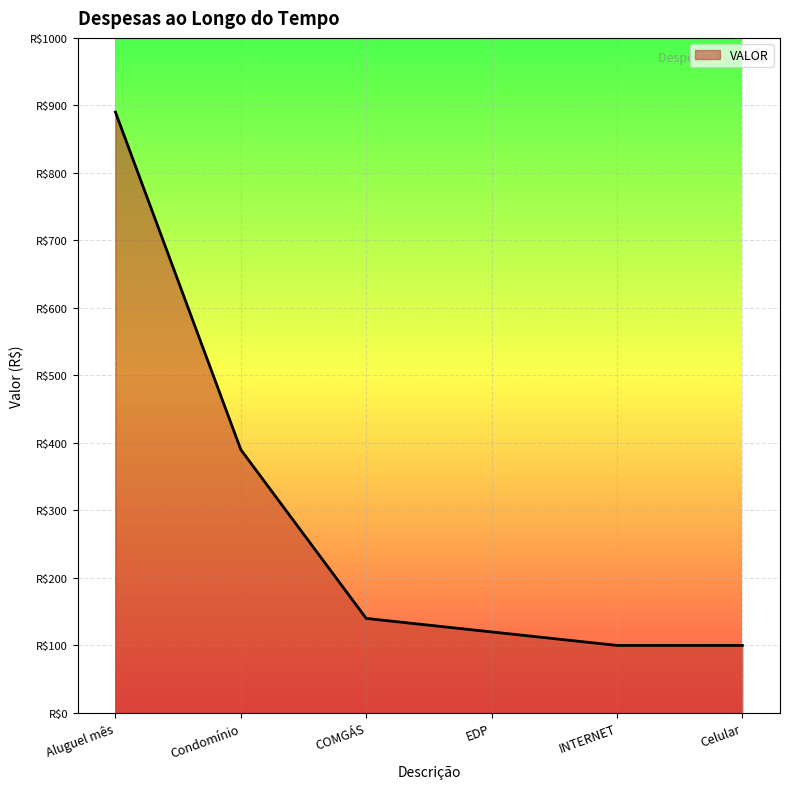

What position from the left is Celular?

6